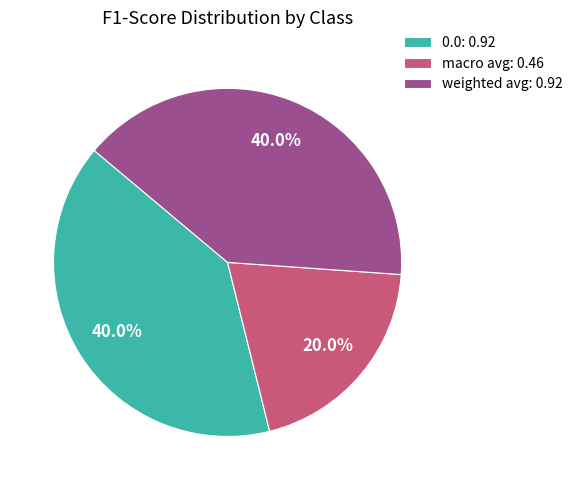

To the nearest percent, what is the difference between the largest and smallest slice percentages?

20%